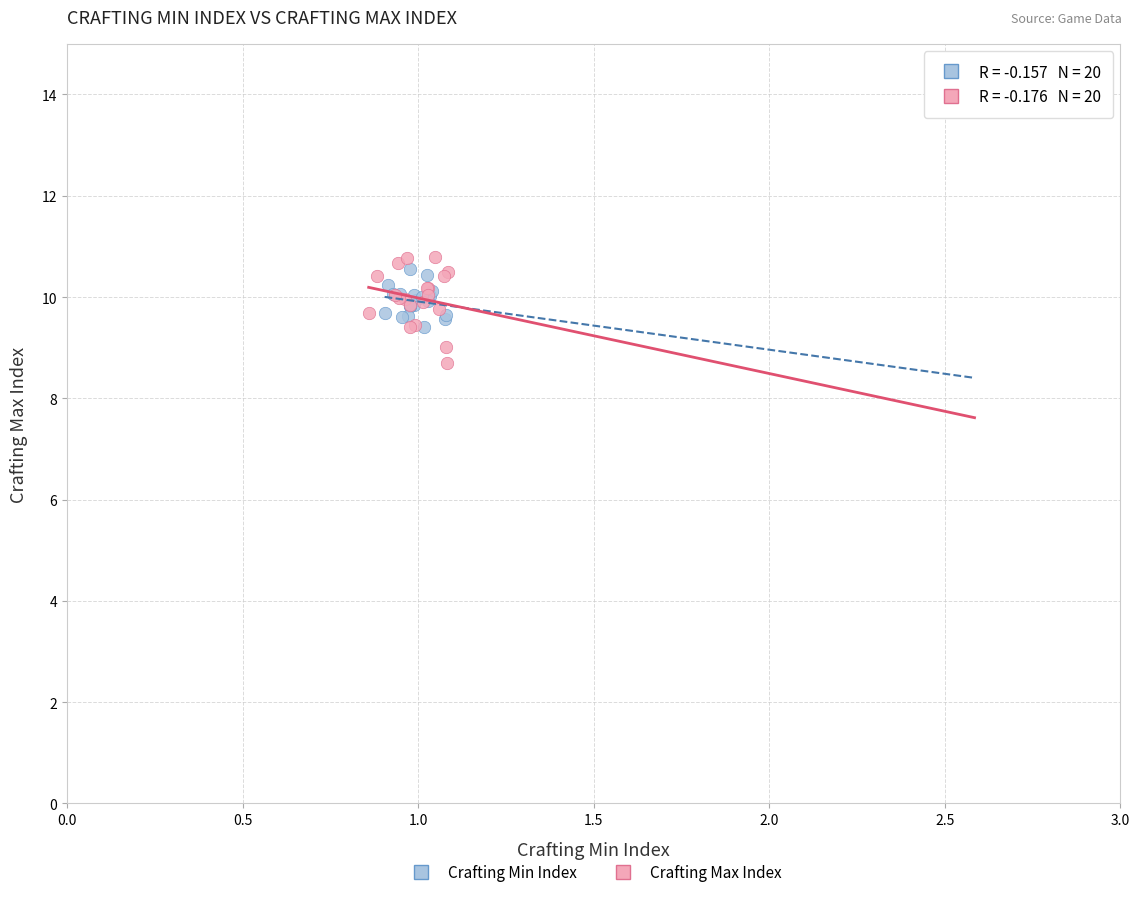

Which series has the largest Y range (max minus min)?

Crafting Max Index